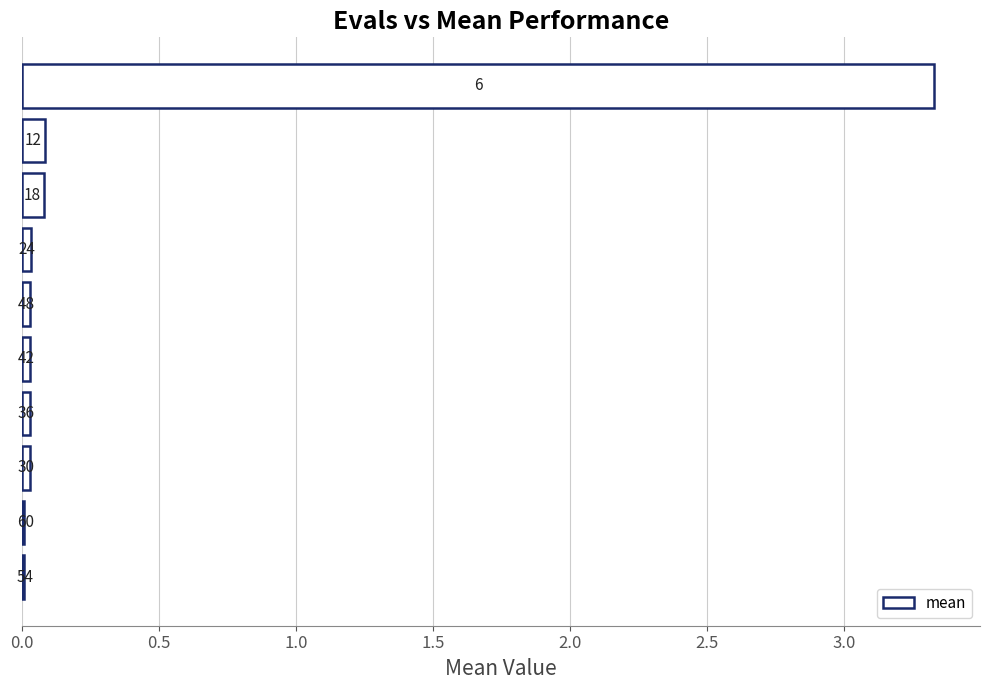

What is the maximum value shown in the chart?

3.3